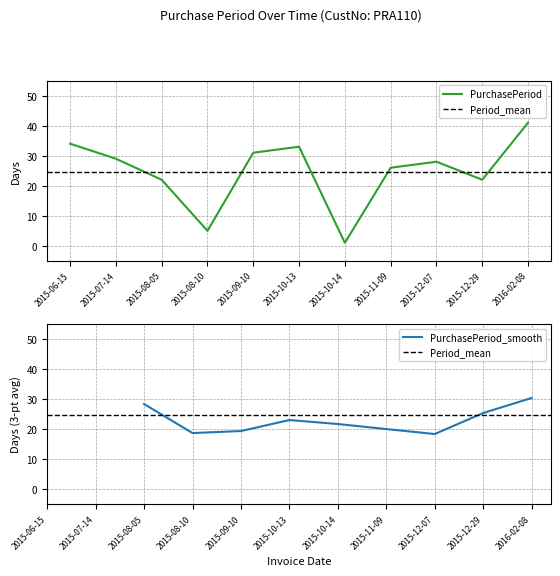

Where is the first local minimum?

2015-08-10